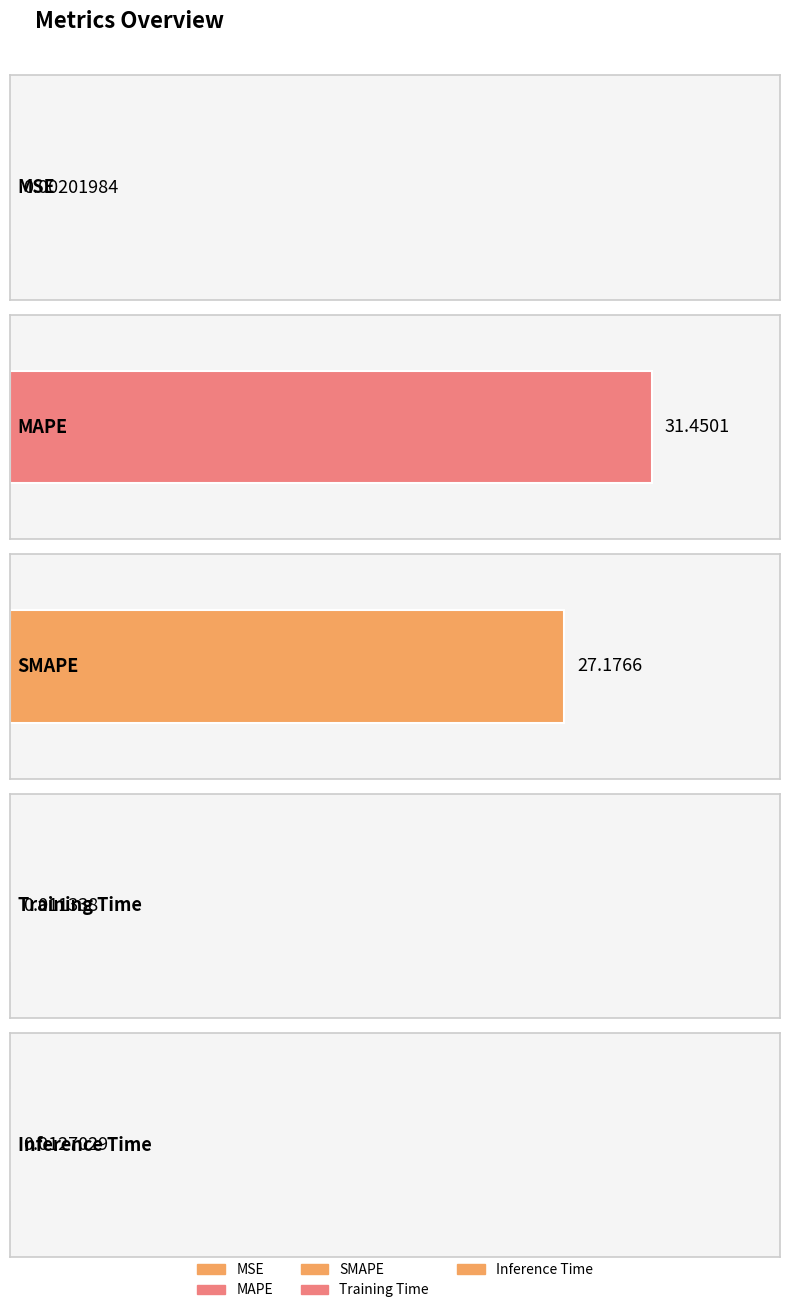

At which label is the value closest to 15?

SMAPE